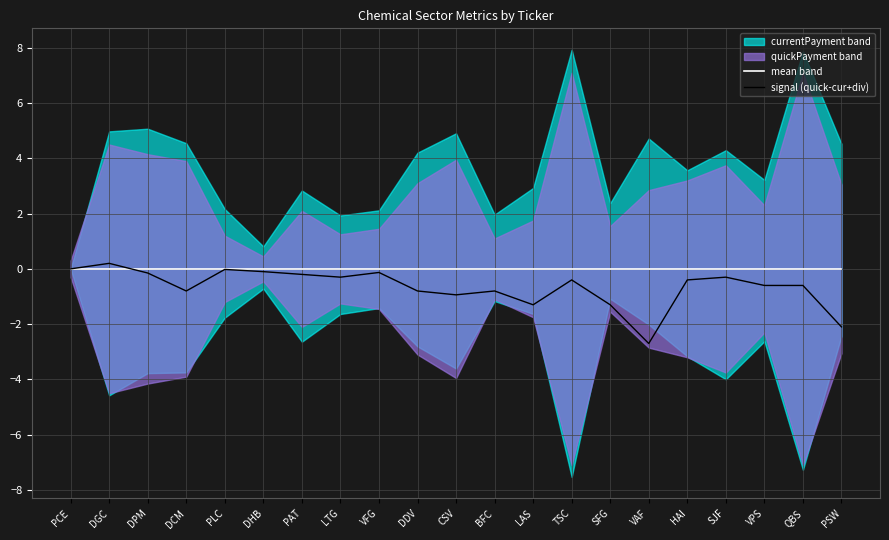

What is the spread (max minus min) of values at PSW?

2.1